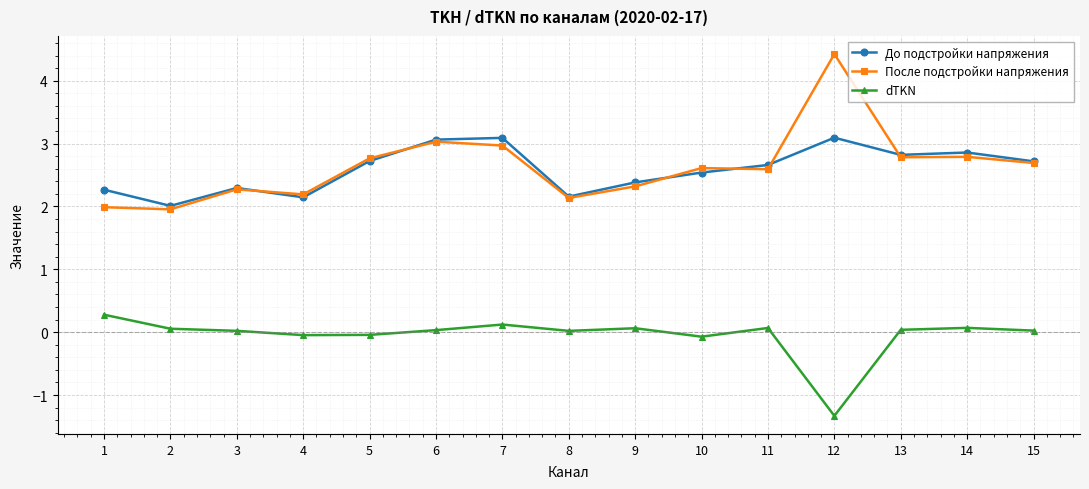

Rank the series by their maximum value, from highest to lowest.

После подстройки напряжения, До подстройки напряжения, dTKN